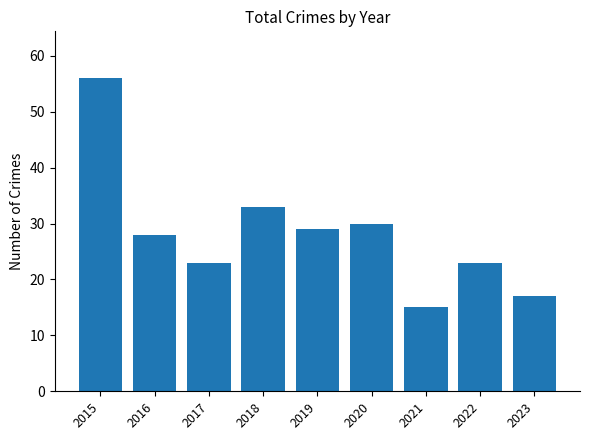

What is the value of the 1st bar from the left?

56